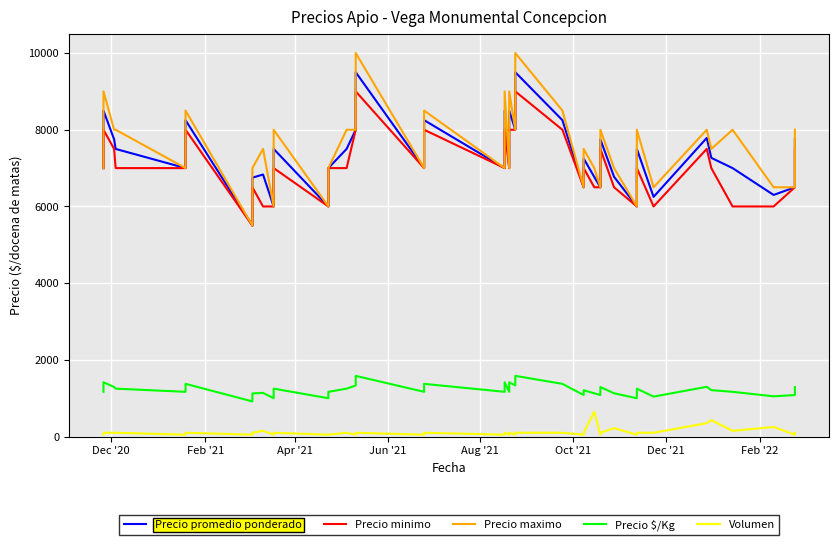

Rank the series by their maximum value, from lowest to highest.

Volumen, Precio $/Kg, Precio minimo, Precio promedio ponderado, Precio maximo